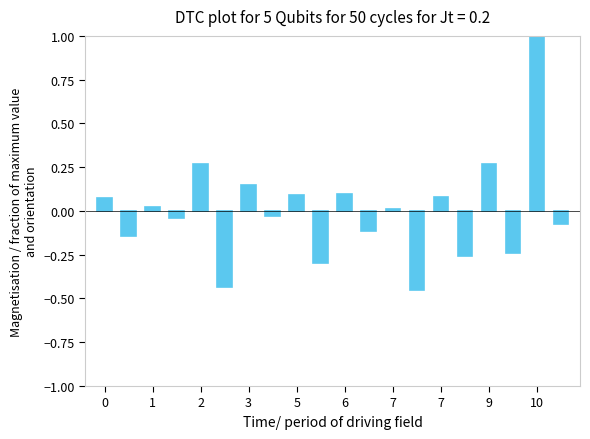

What is the difference between the second highest and second lowest values?

0.7